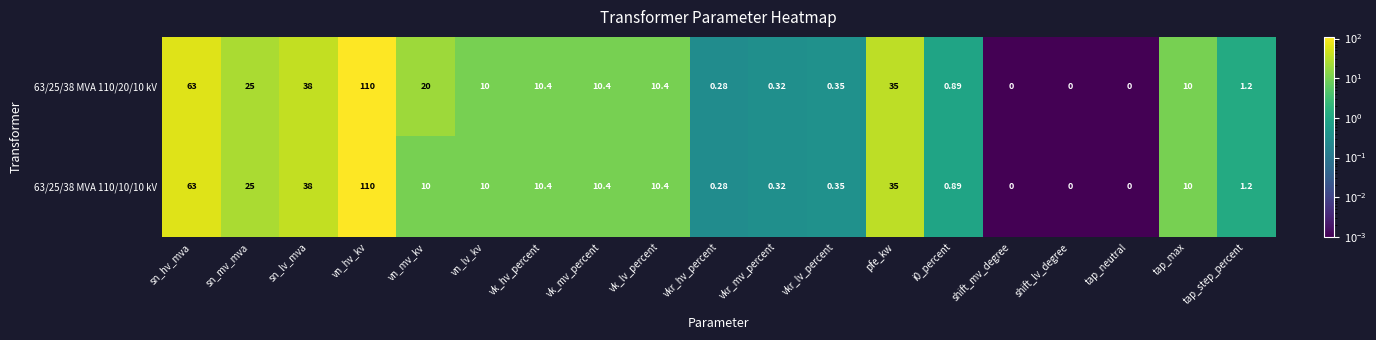

How many data points does each series have?

19